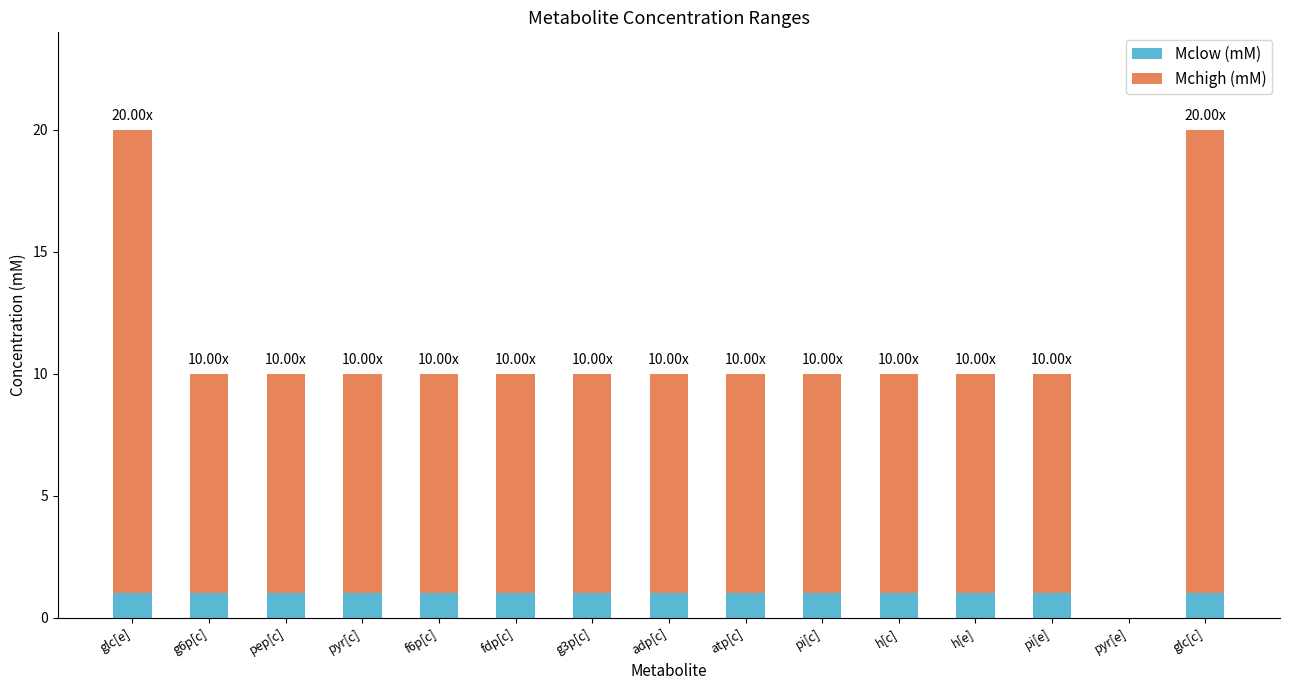

True or false: Mclow (mM) has a value of 0 at h[e].

False